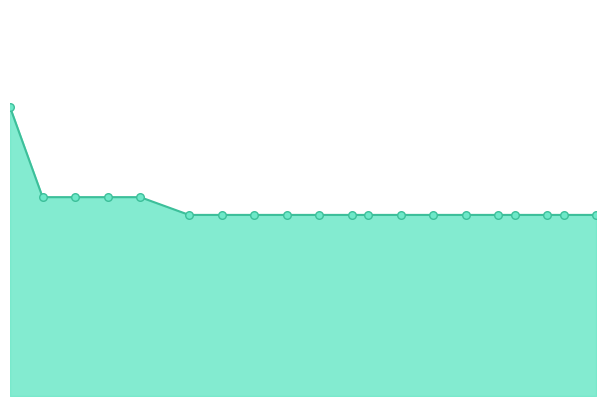

At how many categories does at least one series exceed 2?

5